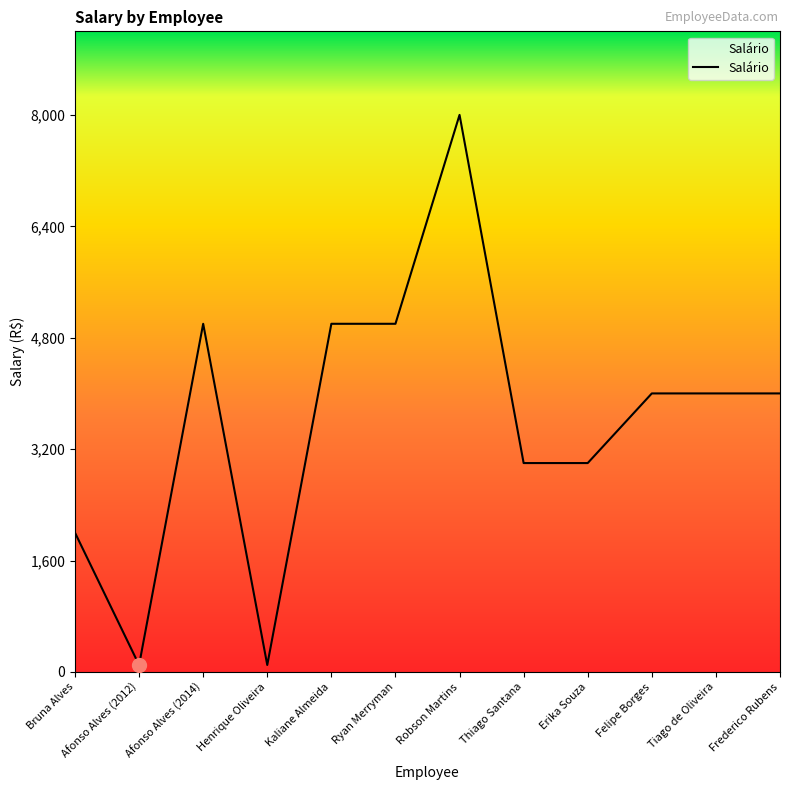

Is this an area chart (filled region under the line)?

No